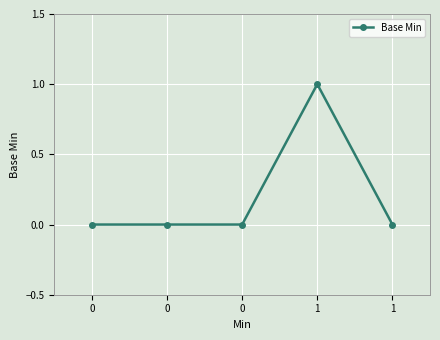

What is the difference between the maximum and minimum values?

1